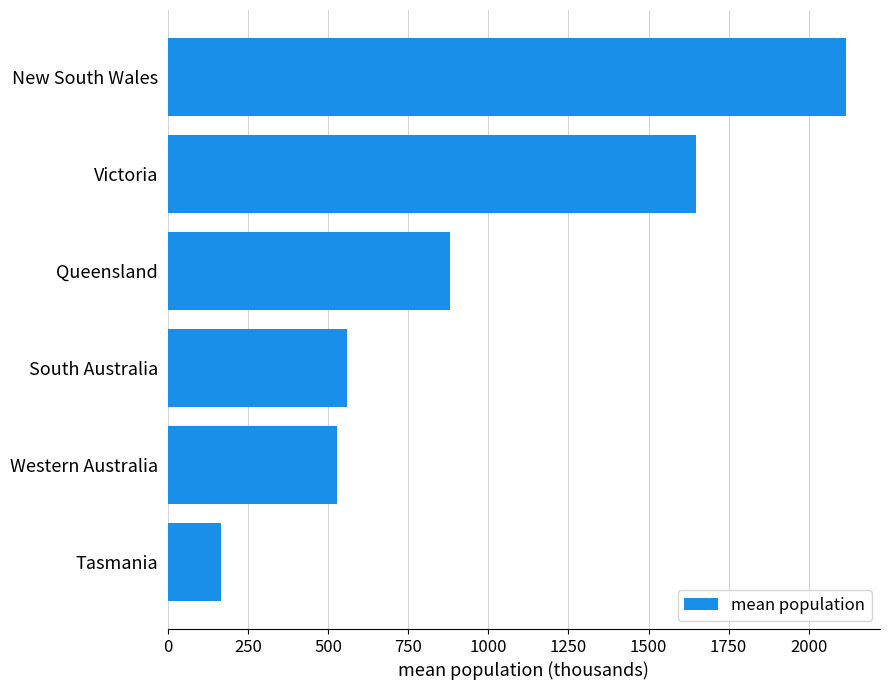

Reading top to bottom, transcribe all the data shown in this chart.

2116.6	1648.2	879.8	558.4	527.0	166.5